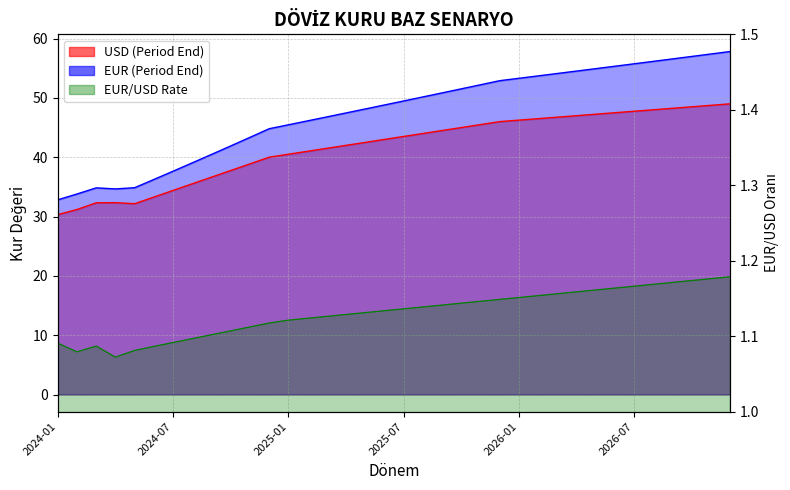

Which label corresponds to the largest value in the chart?

2026-12